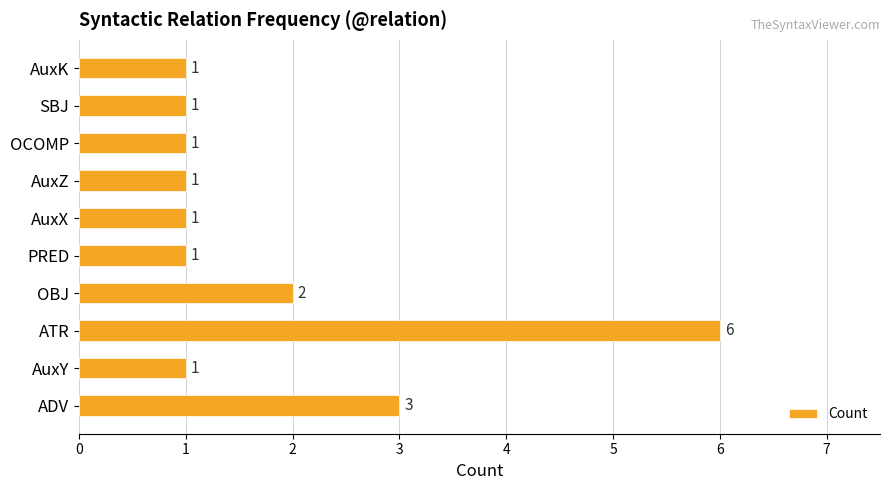

How many bars are there in total?

10